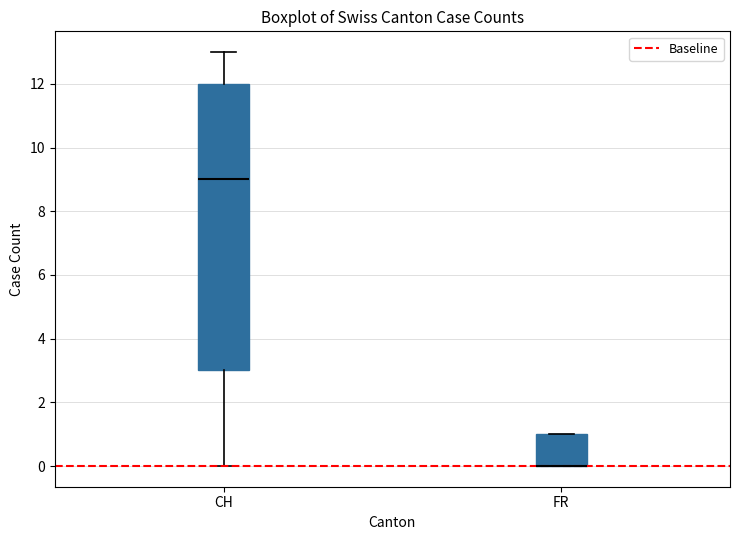

Where does the lower whisker of the box for CH end on the y-axis? The values are not printed on the chart, so give them approximately, as read against the axis.

0